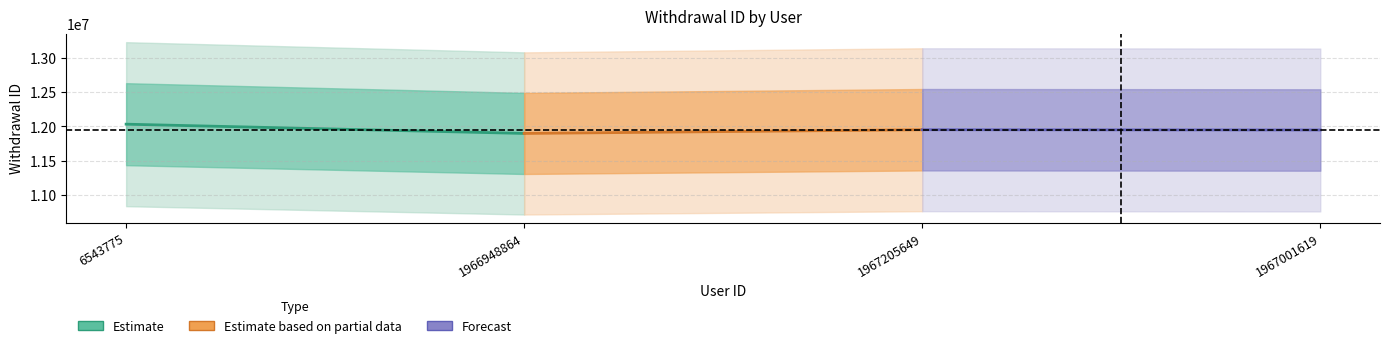

What is the difference between the highest and lowest values at 6543775?

135841